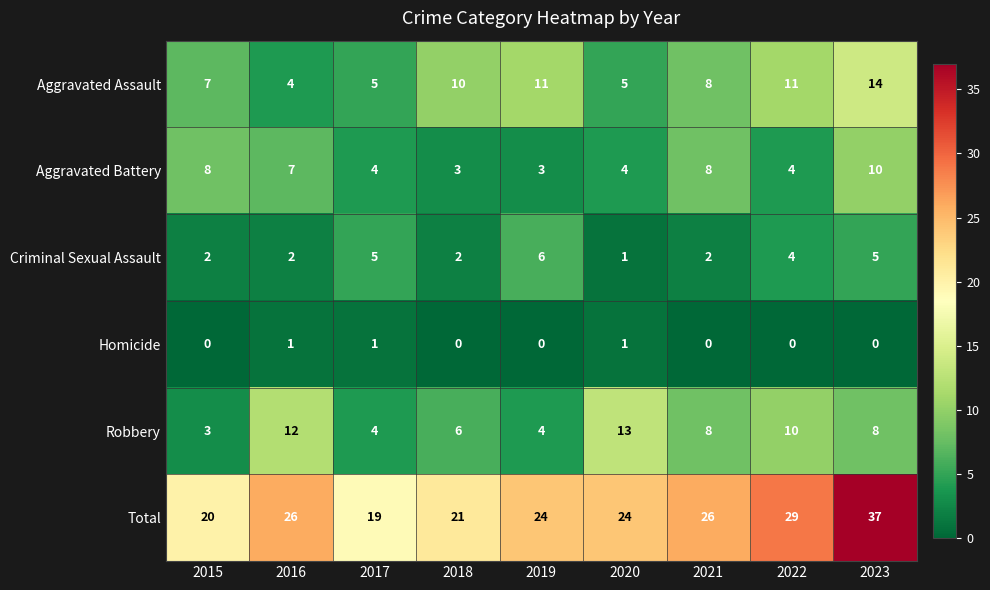

What is the total value across all series at 2016?

52